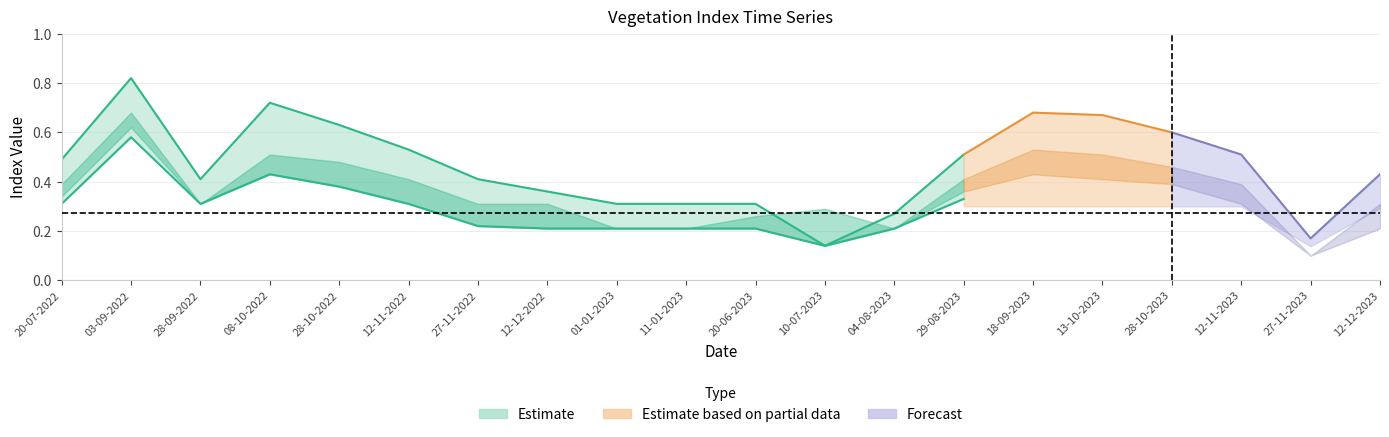

Is it true that evi equals 0.4 at 28-10-2023?

True